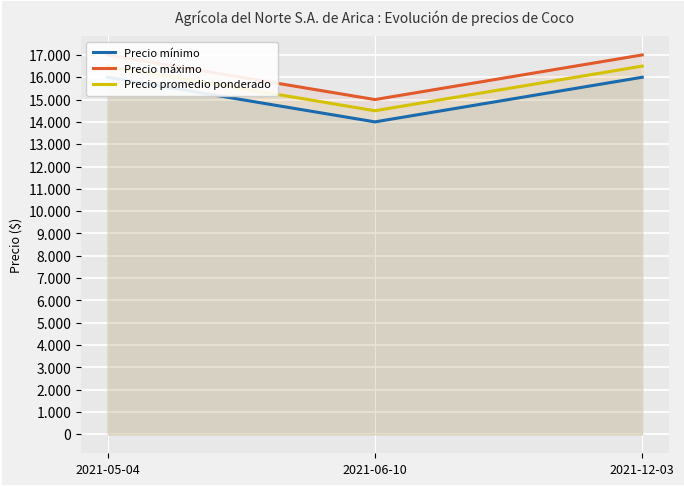

What is the value of the Precio promedio ponderado point at the 1st from the left?

16500